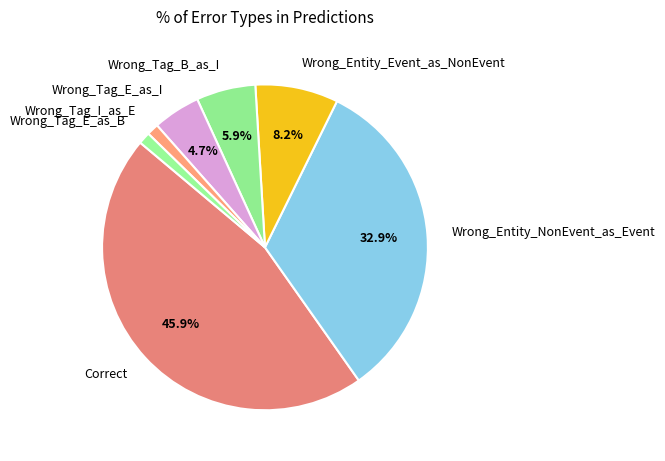

To the nearest percent, what portion does Wrong_Tag_E_as_I represent?

5%